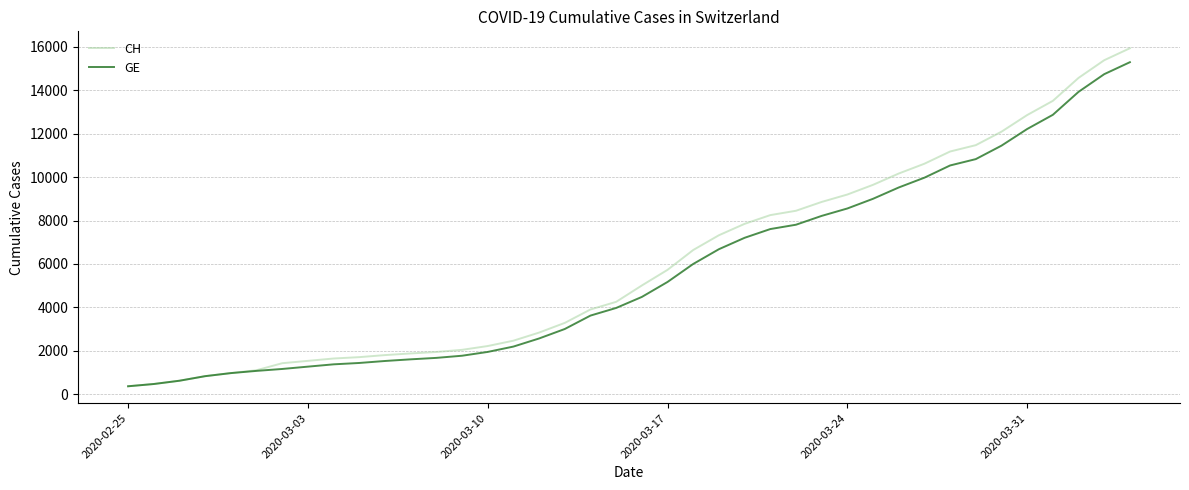

What is the maximum value shown in the chart?

15926